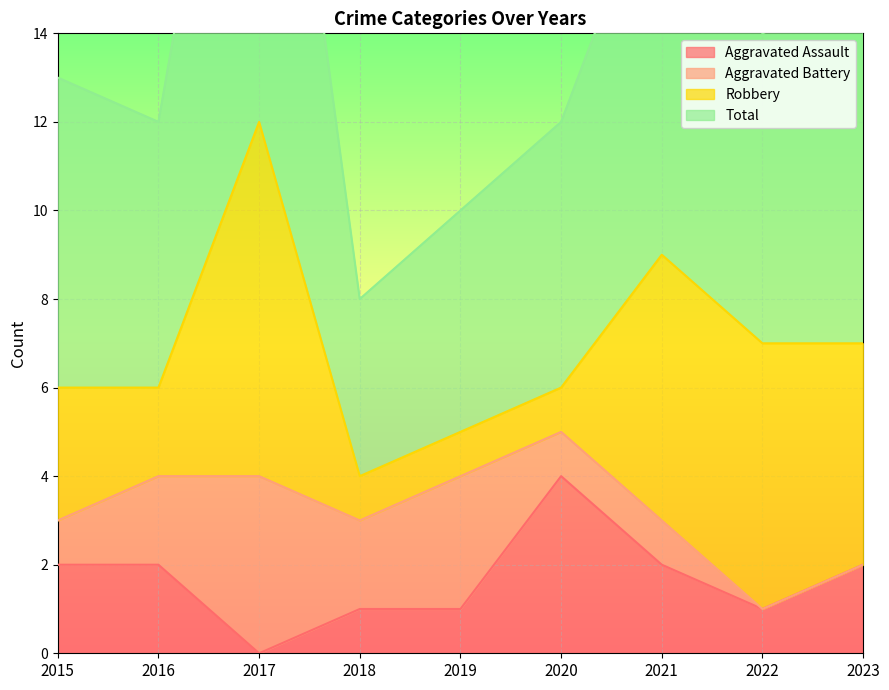

What is the difference between the highest and lowest values at 2020?

8